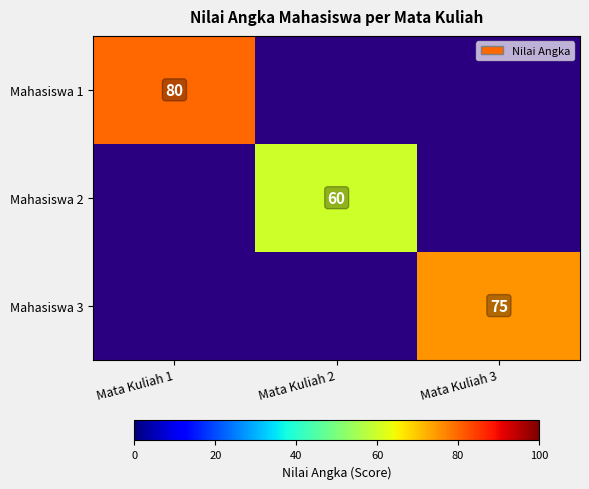

At which category does the chart reach its peak across all series?

Mata Kuliah 1